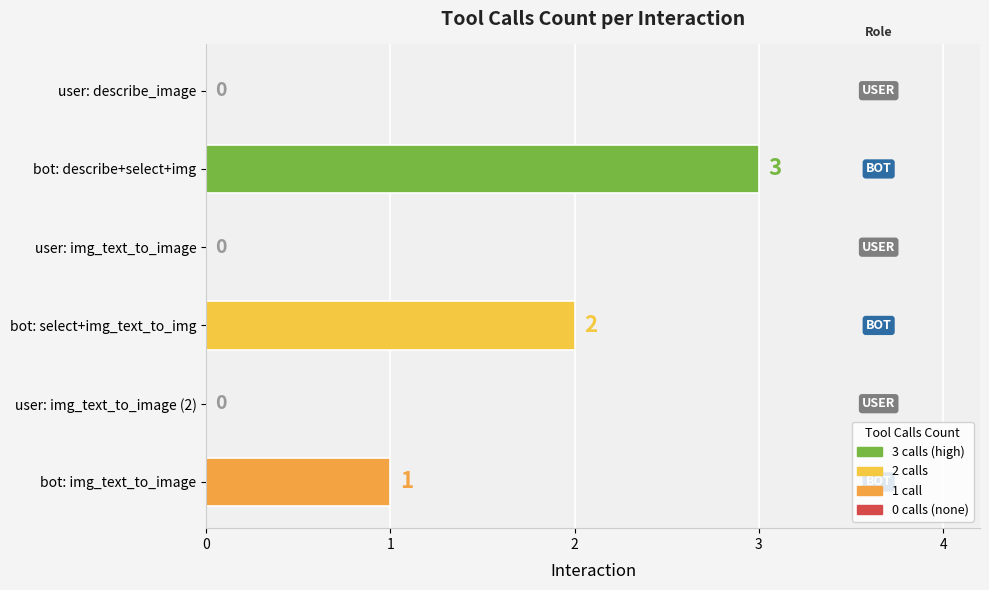

Count the number of data series in this chart.

1